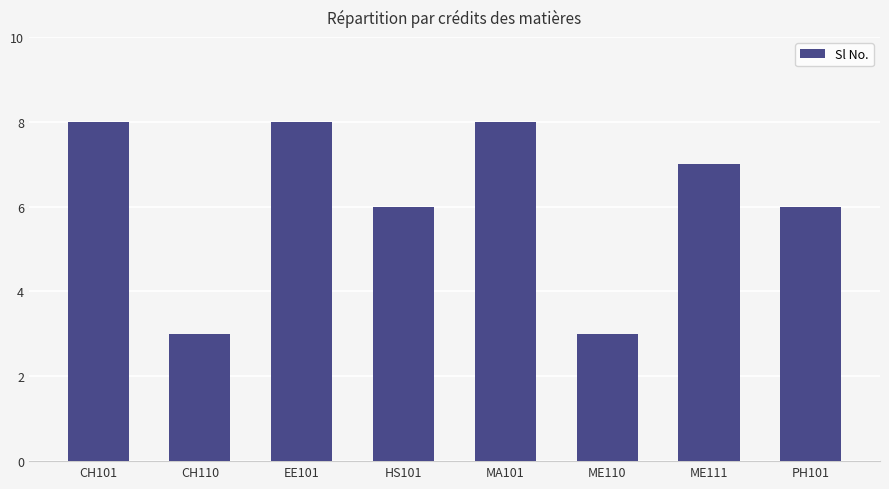

What is the sum of the values at EE101 and ME111?

15